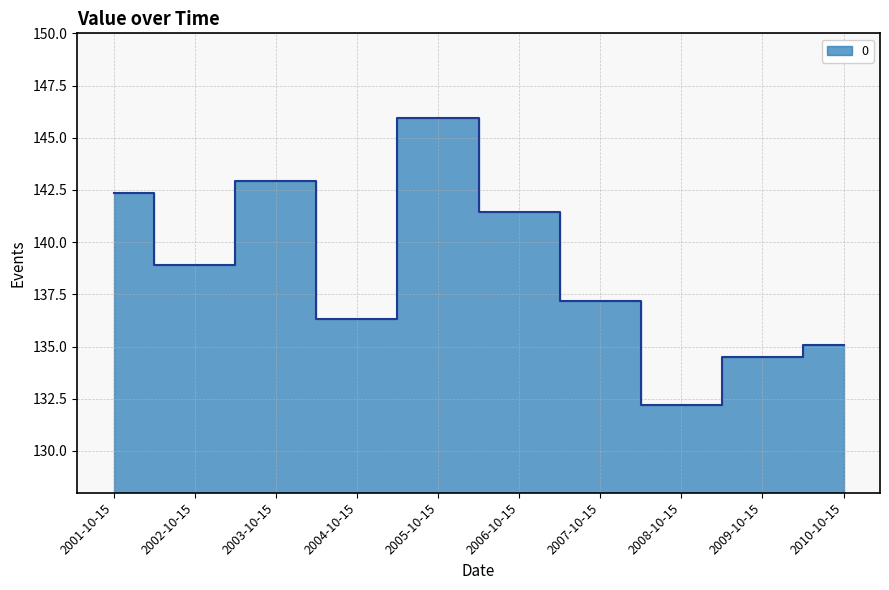

Reading right to left, what are all the values shown in this chart?

2010-10-15=135.1	2009-10-15=134.5	2008-10-15=132.2	2007-10-15=137.2	2006-10-15=141.4	2005-10-15=145.9	2004-10-15=136.3	2003-10-15=142.9	2002-10-15=138.9	2001-10-15=142.4